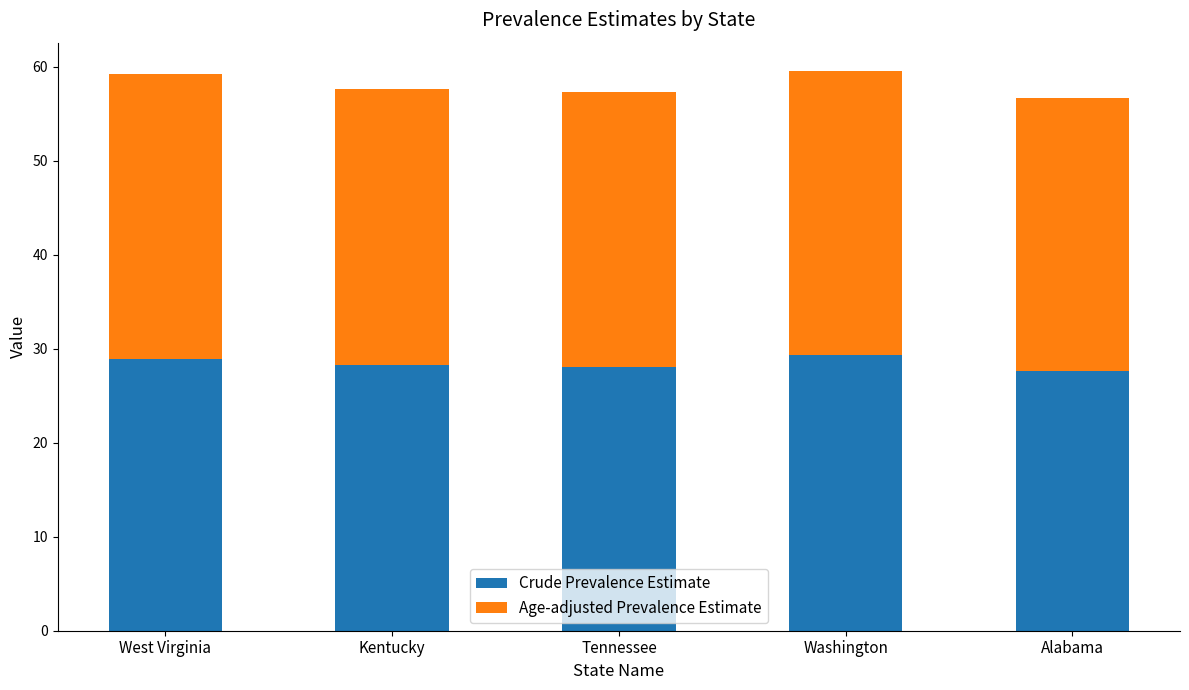

What value does the Crude Prevalence Estimate series have at Alabama?

27.7